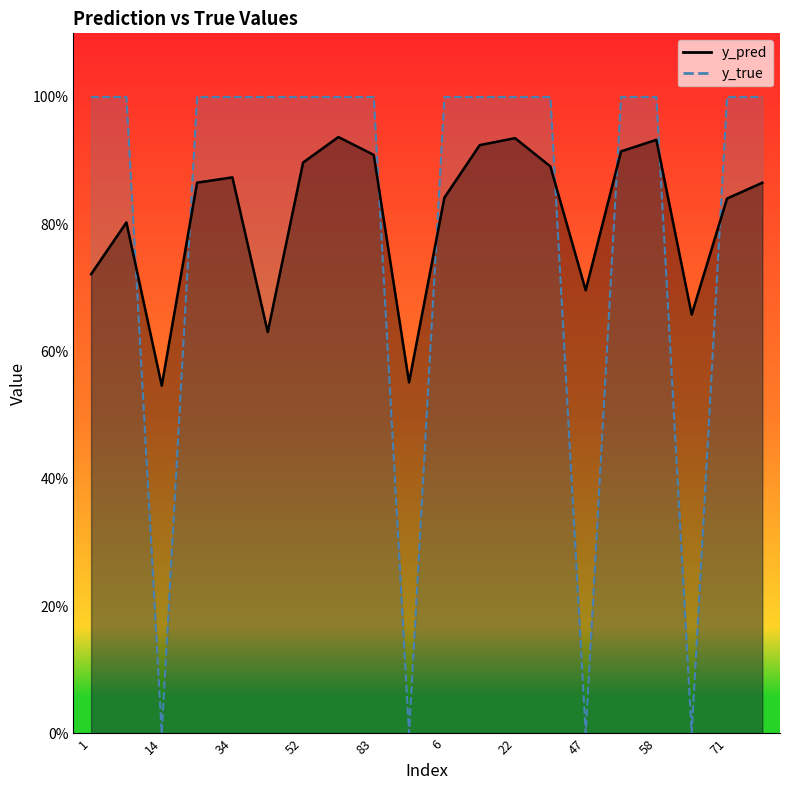

Reading left to right, what are all the values shown in this chart?

y_pred: 1=0.7	8=0.8	14=0.5	24=0.9	34=0.9	43=0.6	52=0.9	80=0.9	83=0.9	91=0.6	6=0.8	9=0.9	22=0.9	41=0.9	47=0.7	50=0.9	58=0.9	59=0.7	71=0.8	95=0.9
y_true: 1=1.0	8=1.0	14=0.0	24=1.0	34=1.0	43=1.0	52=1.0	80=1.0	83=1.0	91=0.0	6=1.0	9=1.0	22=1.0	41=1.0	47=0.0	50=1.0	58=1.0	59=0.0	71=1.0	95=1.0